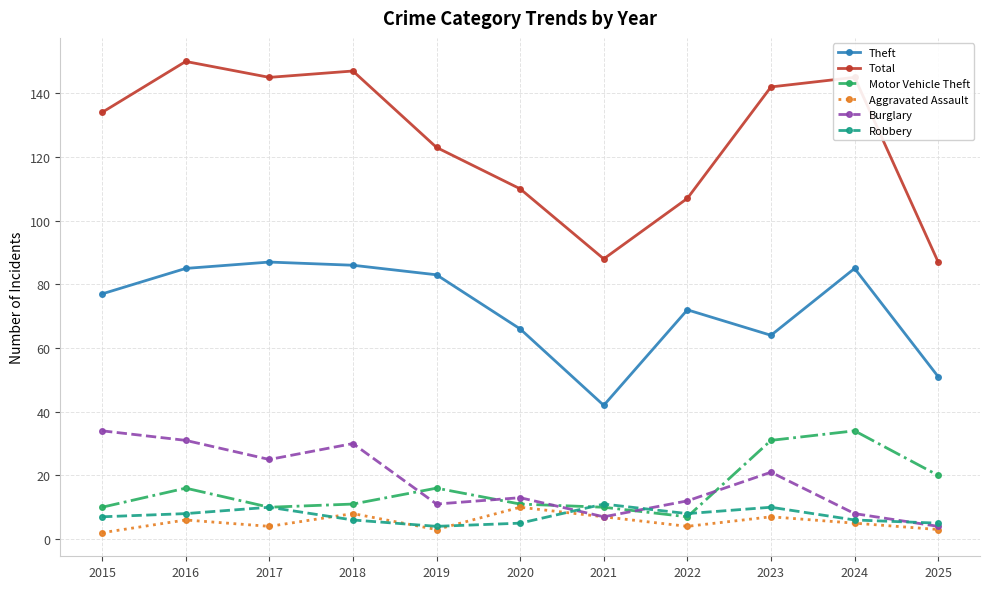

Count the number of categories in the chart.

11